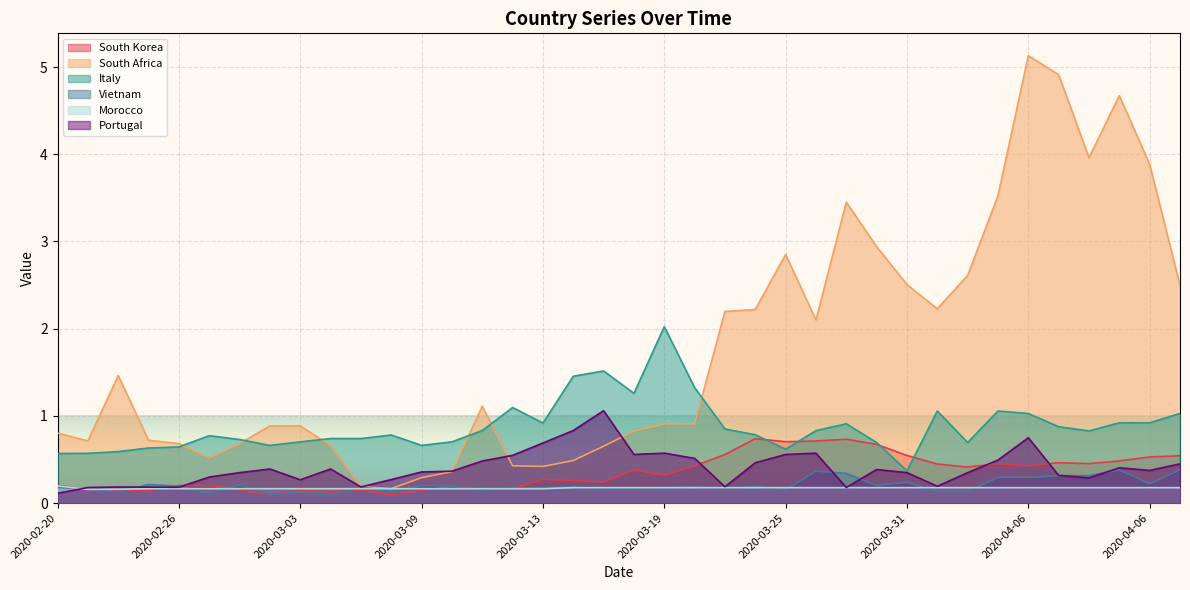

What is the highest value of the South Korea series?

0.7